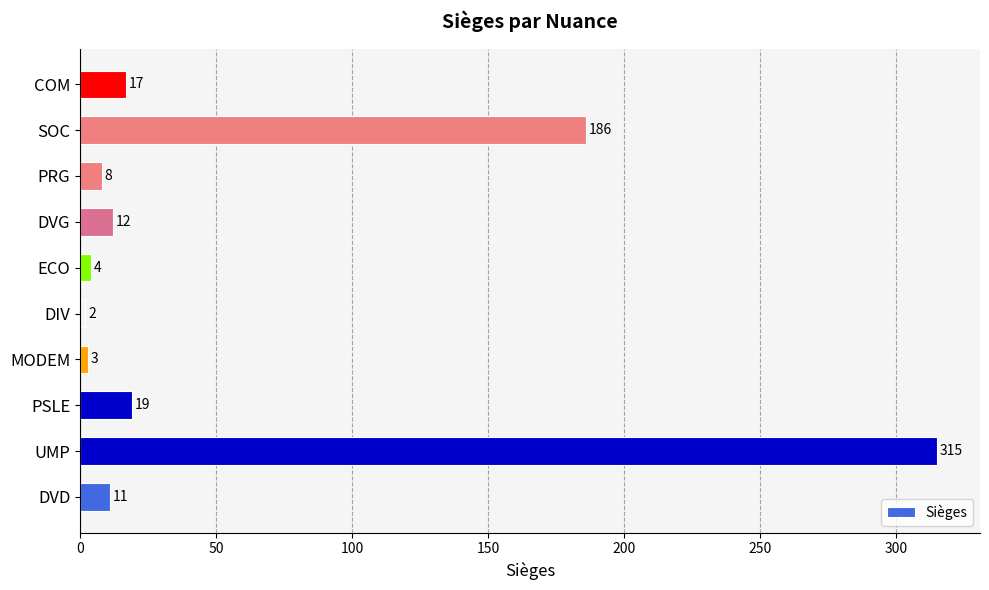

The value at COM is 17. True or false?

True